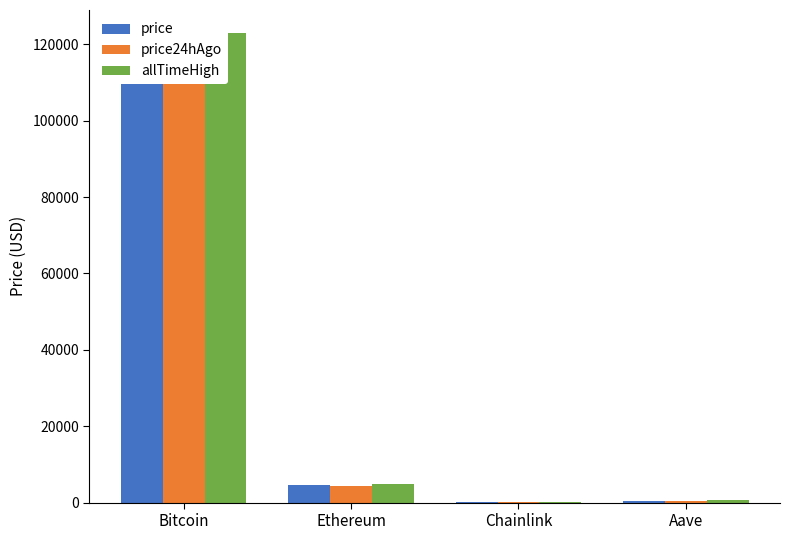

At which label is allTimeHigh closest to 61445?

Ethereum